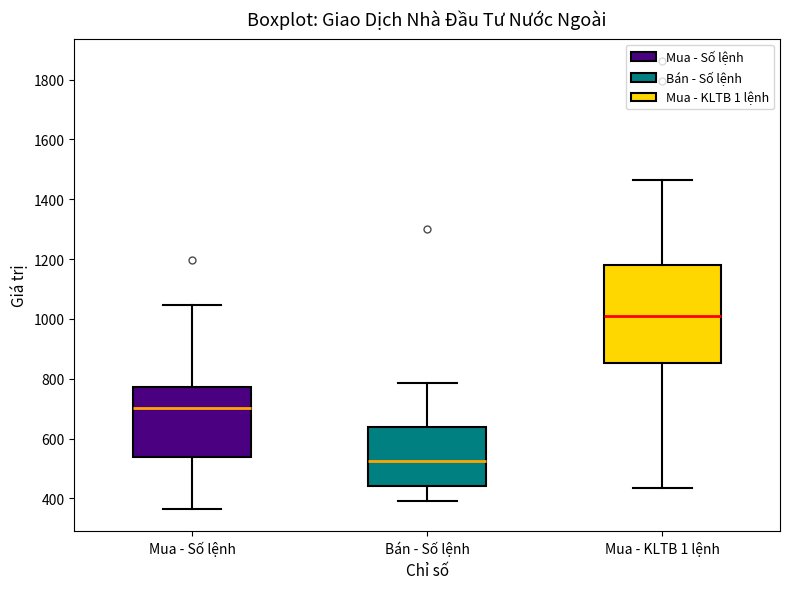

Which box's median line is the highest?

Mua - KLTB 1 lệnh